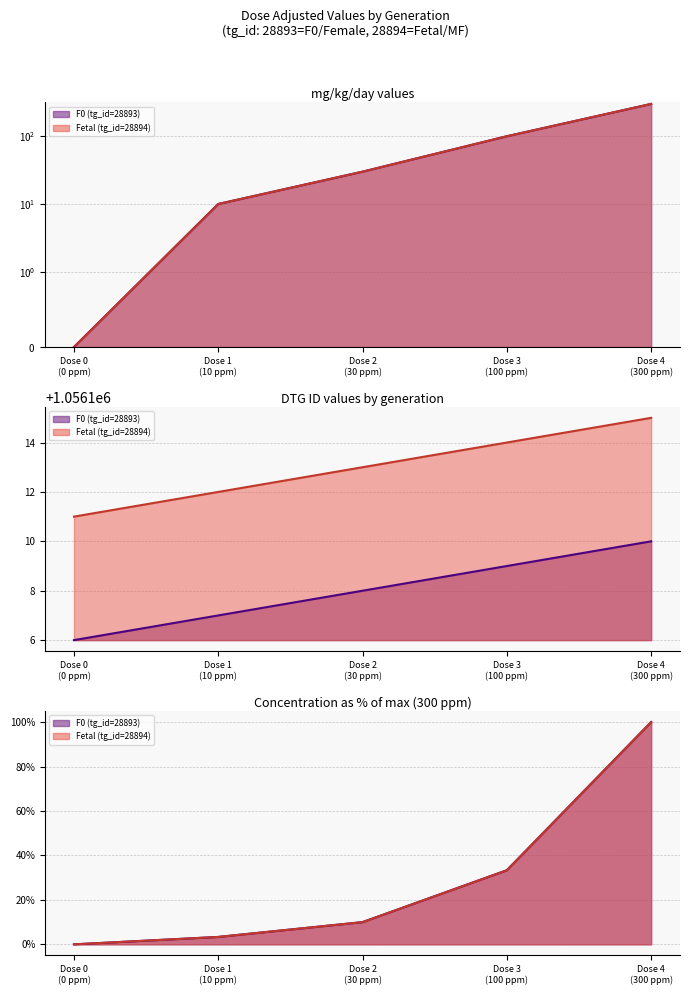

Reading left to right, what are all the values shown in this chart?

F0 (tg_id=28893): Dose 0
(0 ppm)=0	Dose 1
(10 ppm)=10	Dose 2
(30 ppm)=30	Dose 3
(100 ppm)=100	Dose 4
(300 ppm)=300
Fetal (tg_id=28894): Dose 0
(0 ppm)=0	Dose 1
(10 ppm)=10	Dose 2
(30 ppm)=30	Dose 3
(100 ppm)=100	Dose 4
(300 ppm)=300